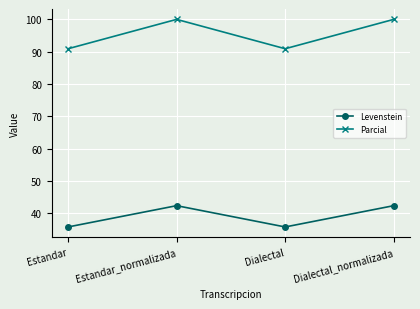

How many data points in Parcial are less than 100?

2